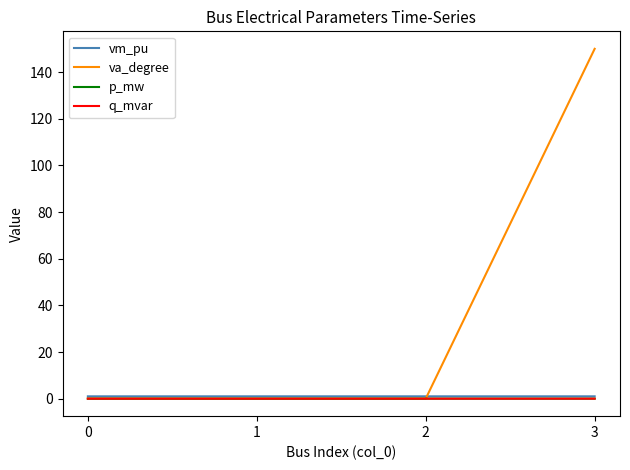

True or false: p_mw has a value of 0.0 at 0.

True